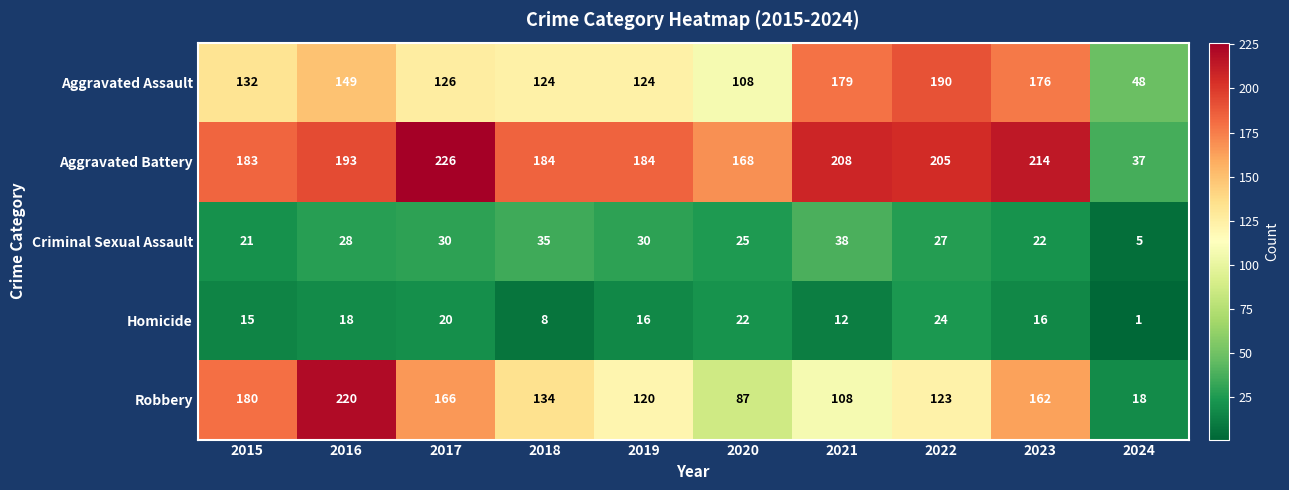

What is the difference between the maximum and minimum values in the Criminal Sexual Assault series?

33